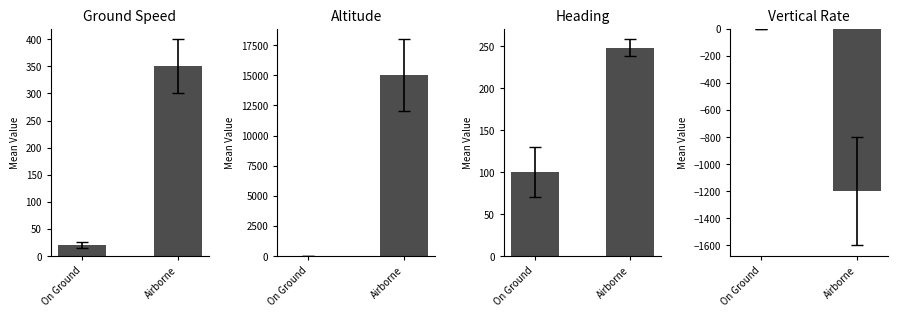

How many Altitude values are between 0 and 15000?

2